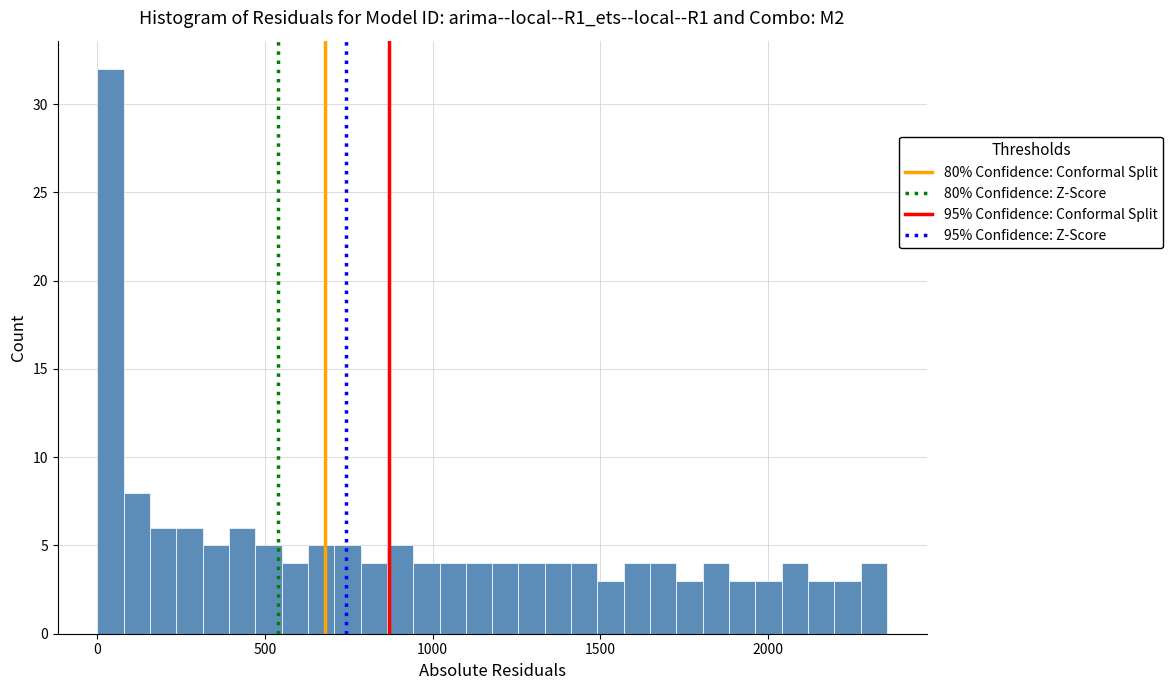

Around what value on the x-axis is the tallest bar? Give the approximate position of its centre, as read against the axis.

50